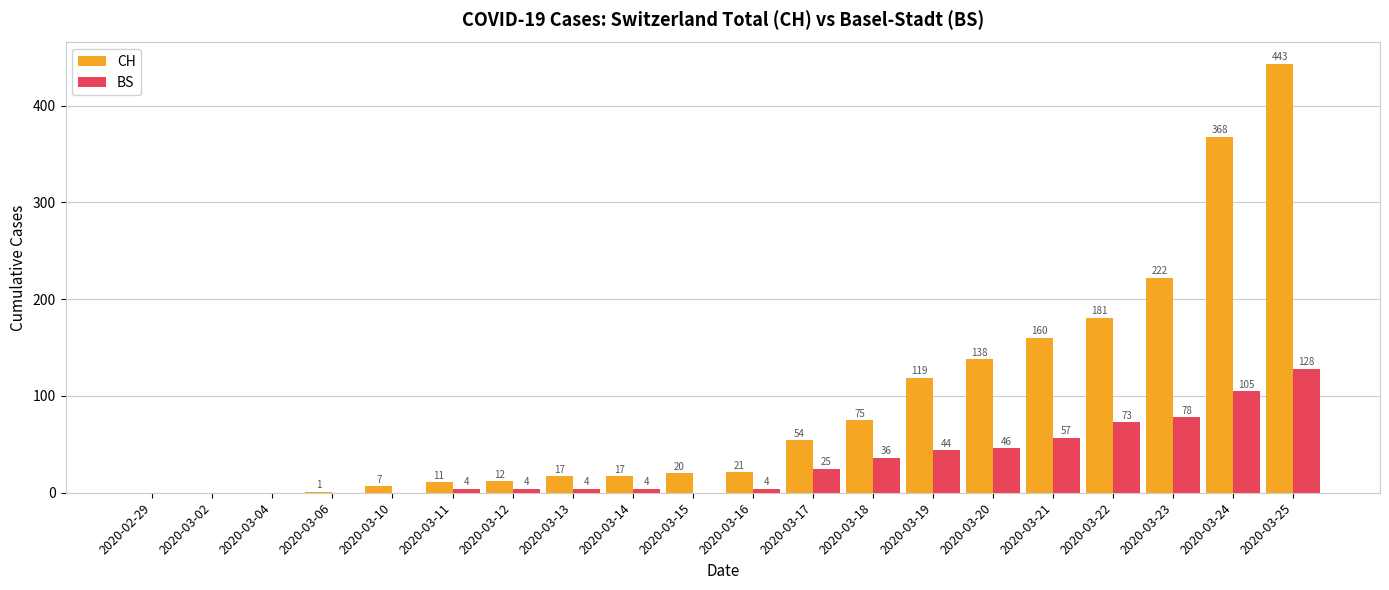

Which label corresponds to the largest value in the chart?

2020-03-25